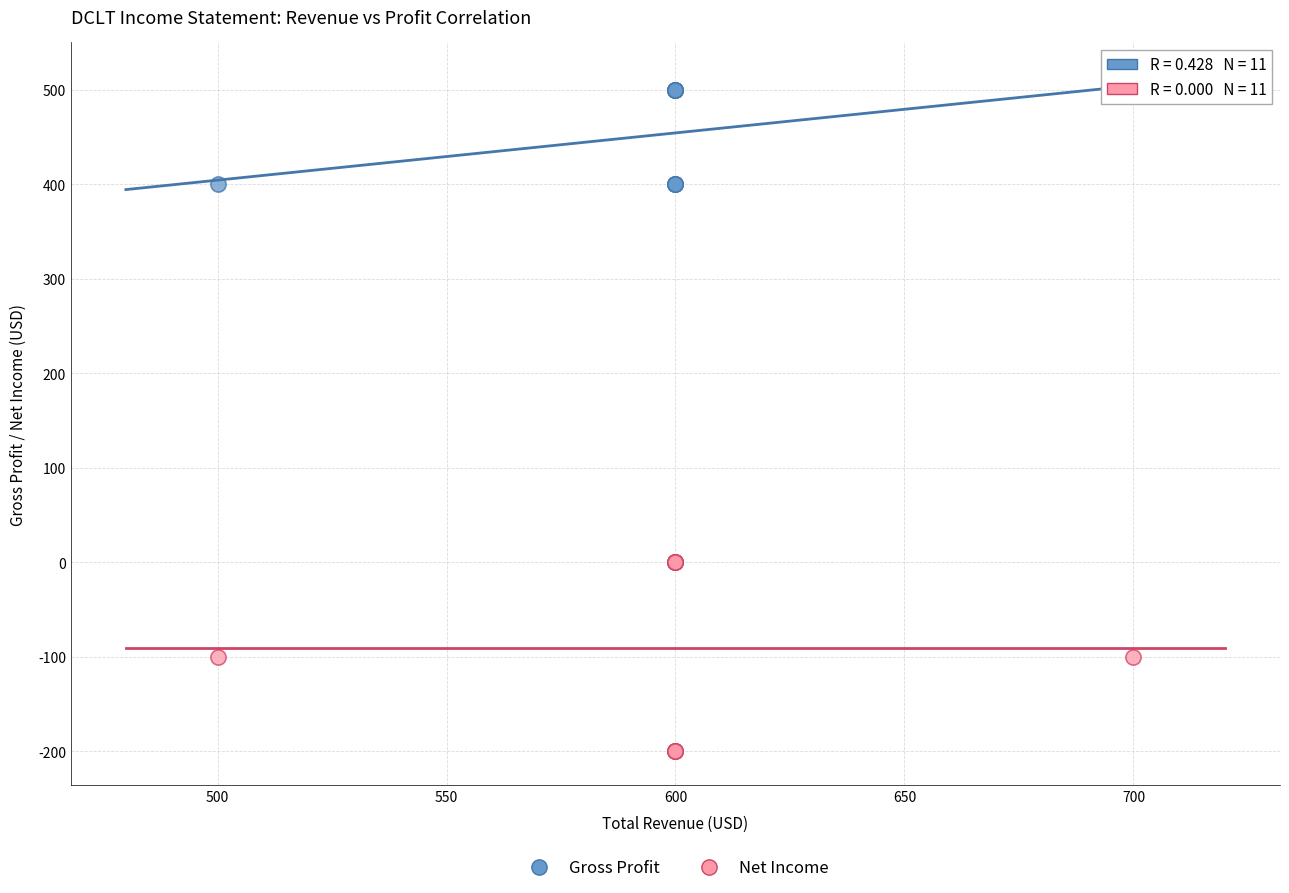

Which series has the widest spread of Y values?

Net Income